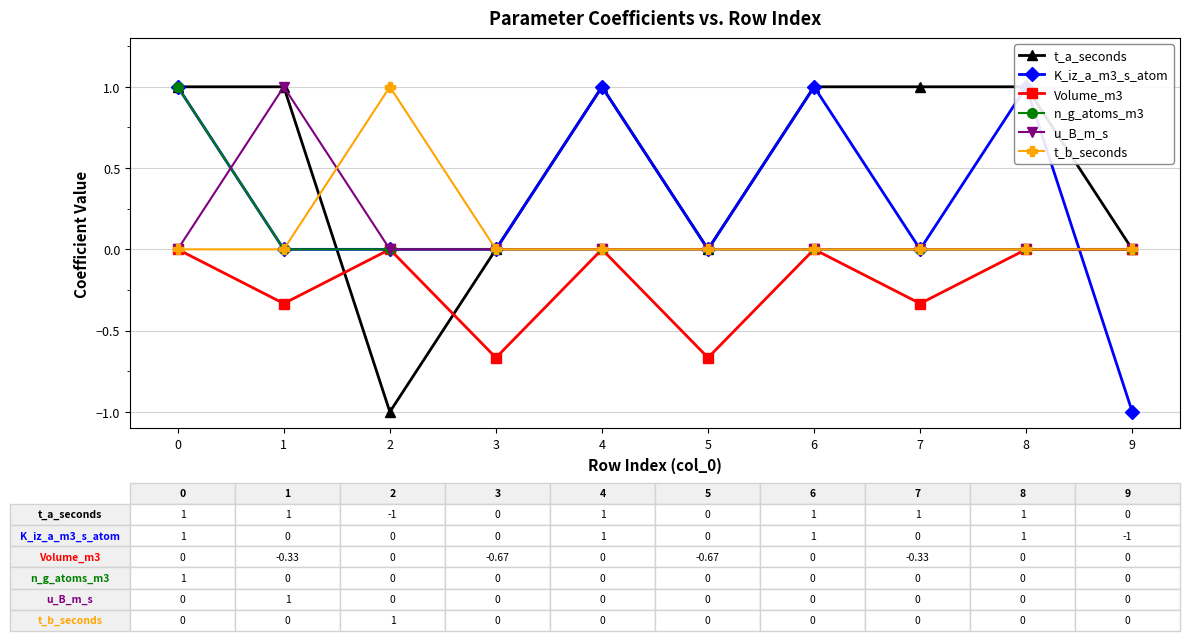

True or false: Volume_m3 and u_B_m_s cross at least once.

False